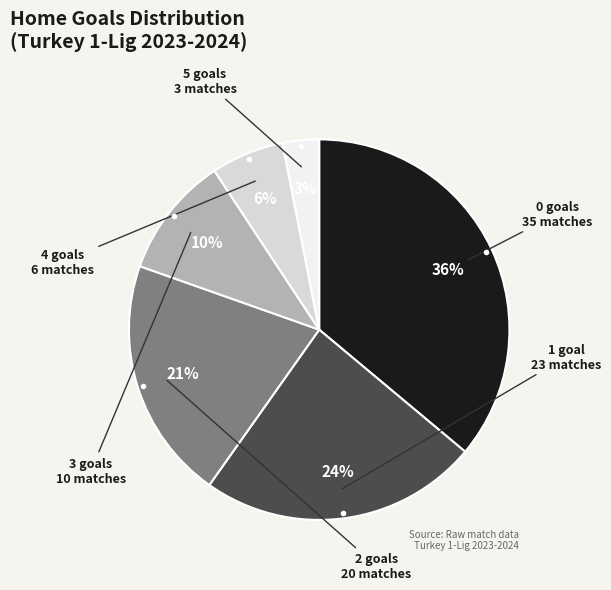

To the nearest percent, what is the average slice percentage?

17%